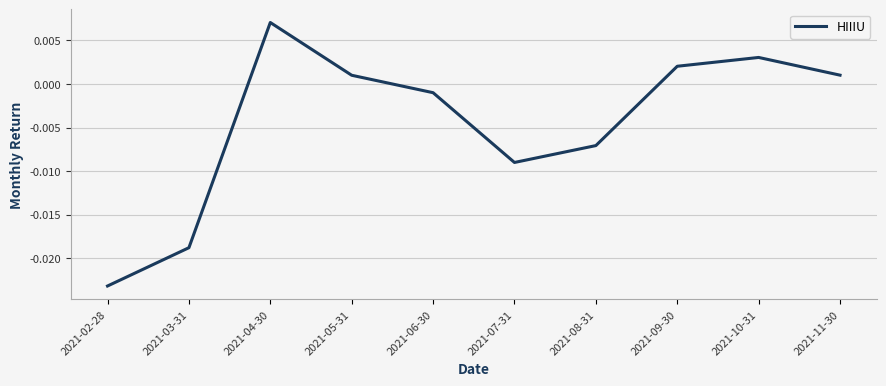

How many values exceed 0?

5